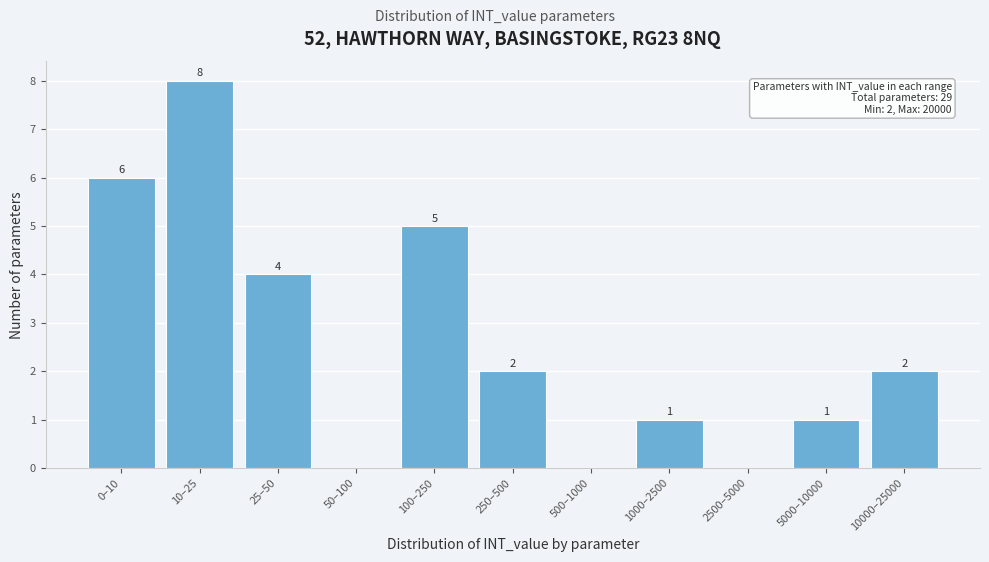

Reading left to right, extract all data points from this chart.

0–10=6	10–25=8	25–50=4	50–100=0	100–250=5	250–500=2	500–1000=0	1000–2500=1	2500–5000=0	5000–10000=1	10000–25000=2